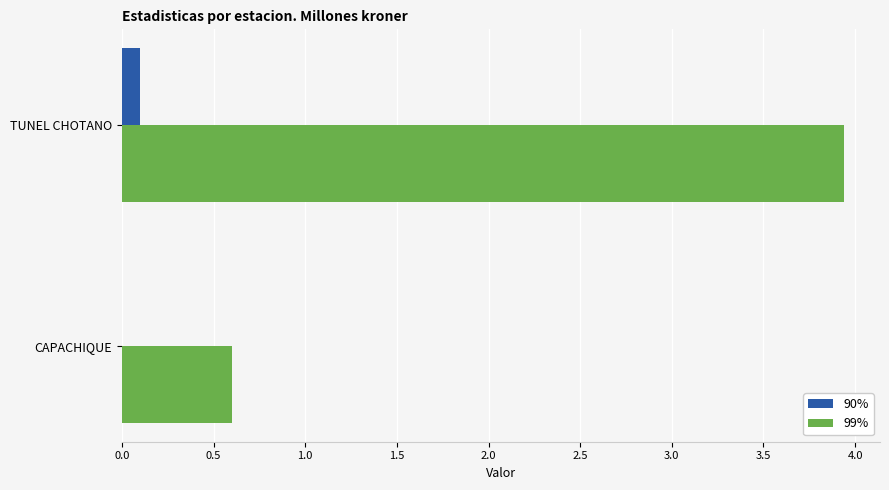

Which series changed the most between TUNEL CHOTANO and CAPACHIQUE?

99%